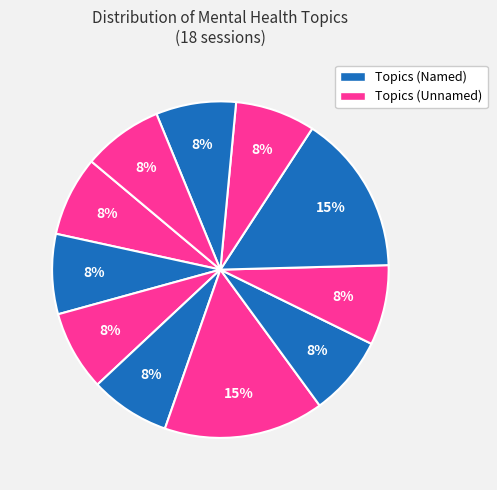

How many slices are in this pie chart?

11